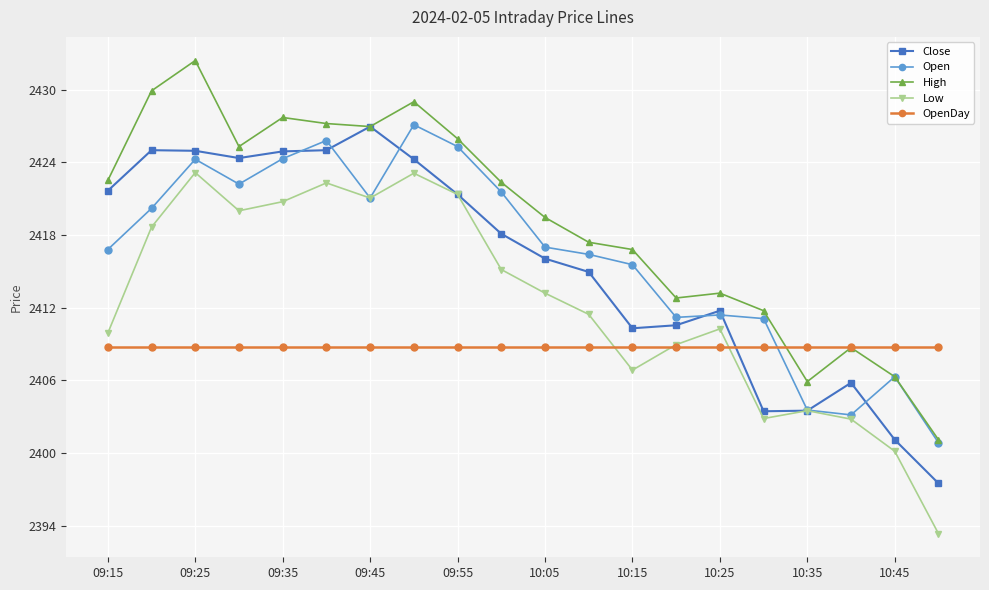

What is the minimum value for Close?

2397.5